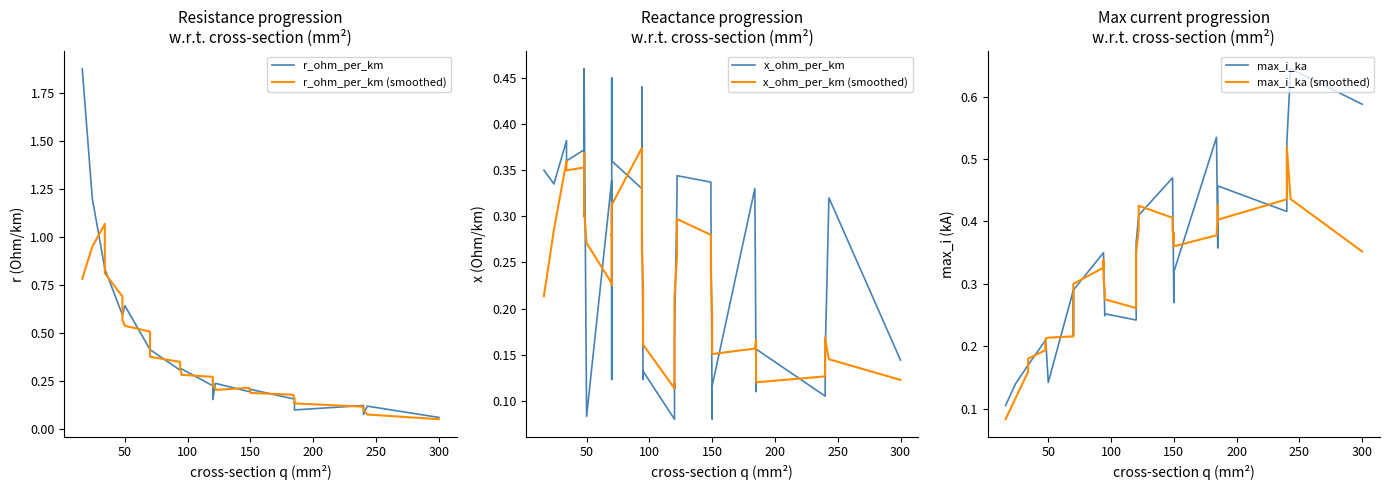

Reading left to right, extract all data points from this chart.

r_ohm_per_km: 1.9	1.2	0.8	0.8	0.6	0.6	0.6	0.6	0.6	0.4	0.4	0.4	0.4	0.4	0.3	0.3	0.3	0.3	0.3	0.3	0.2	0.3	0.3	0.2	0.2	0.2	0.2	0.2	0.2	0.2	0.2	0.2	0.2	0.2	0.1	0.1	0.1	0.1	0.1	0.1
r_ohm_per_km (smoothed): 0.8	0.9	1.1	0.8	0.7	0.6	0.6	0.6	0.5	0.5	0.5	0.4	0.4	0.4	0.3	0.3	0.3	0.3	0.3	0.3	0.3	0.2	0.2	0.2	0.2	0.2	0.2	0.2	0.2	0.2	0.2	0.2	0.2	0.1	0.1	0.1	0.1	0.1	0.1	0.1
x_ohm_per_km: 0.3	0.3	0.4	0.4	0.4	0.3	0.3	0.5	0.1	0.3	0.1	0.1	0.5	0.4	0.3	0.3	0.4	0.3	0.1	0.1	0.1	0.1	0.1	0.2	0.3	0.3	0.3	0.3	0.1	0.1	0.1	0.3	0.1	0.1	0.2	0.1	0.1	0.1	0.3	0.1
x_ohm_per_km (smoothed): 0.2	0.3	0.4	0.3	0.4	0.4	0.3	0.3	0.3	0.2	0.2	0.3	0.3	0.3	0.4	0.4	0.3	0.3	0.2	0.2	0.1	0.1	0.2	0.2	0.3	0.3	0.3	0.2	0.2	0.2	0.2	0.2	0.2	0.2	0.1	0.1	0.2	0.2	0.1	0.1
max_i_ka: 0.1	0.1	0.2	0.2	0.2	0.2	0.2	0.2	0.1	0.3	0.2	0.2	0.3	0.3	0.3	0.3	0.3	0.3	0.2	0.3	0.2	0.3	0.3	0.4	0.4	0.4	0.5	0.5	0.3	0.3	0.3	0.5	0.4	0.4	0.5	0.4	0.4	0.5	0.6	0.6
max_i_ka (smoothed): 0.1	0.1	0.2	0.2	0.2	0.2	0.2	0.2	0.2	0.2	0.2	0.3	0.3	0.3	0.3	0.3	0.3	0.3	0.3	0.3	0.3	0.3	0.3	0.3	0.4	0.4	0.4	0.4	0.4	0.4	0.4	0.4	0.4	0.4	0.4	0.4	0.5	0.5	0.4	0.4